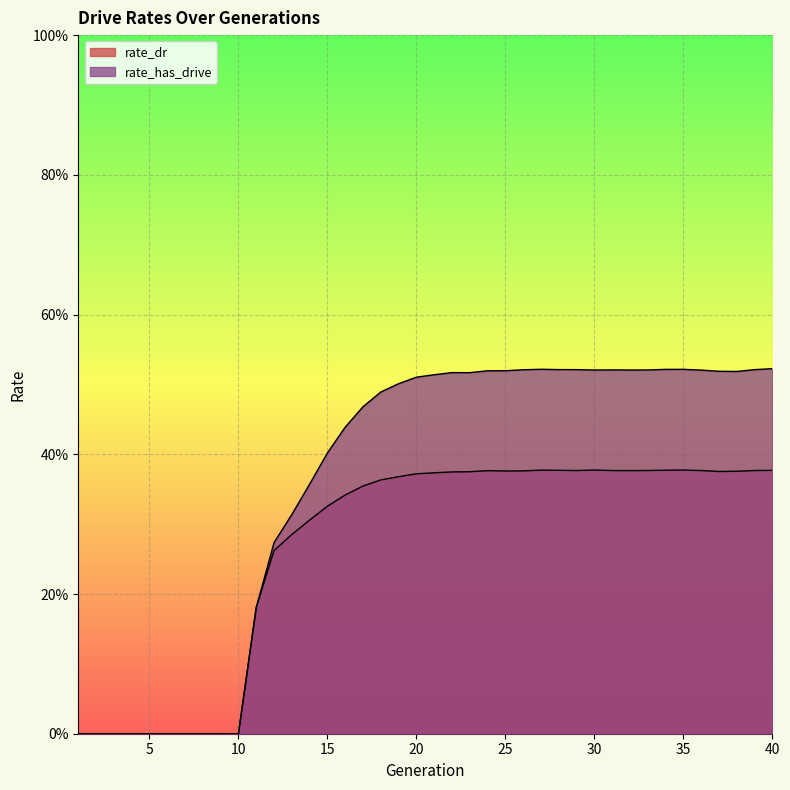

Does the chart display data point markers on the line(s)?

No